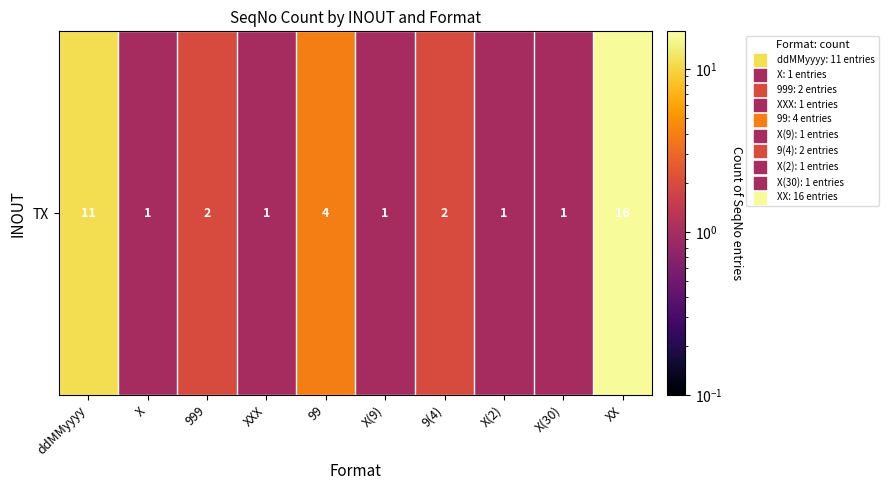

True or false: the data shows 0 at X(30).

False